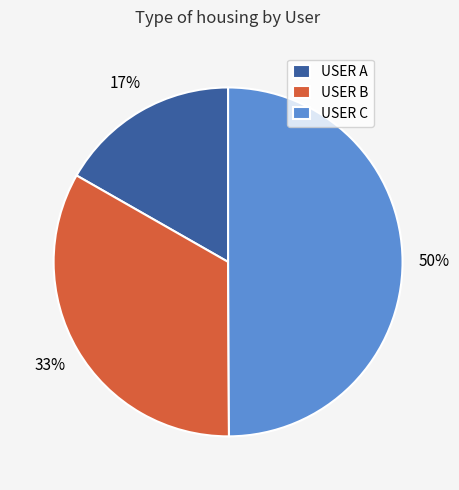

To the nearest percent, what is the difference between the USER C and USER A slice percentages?

33%